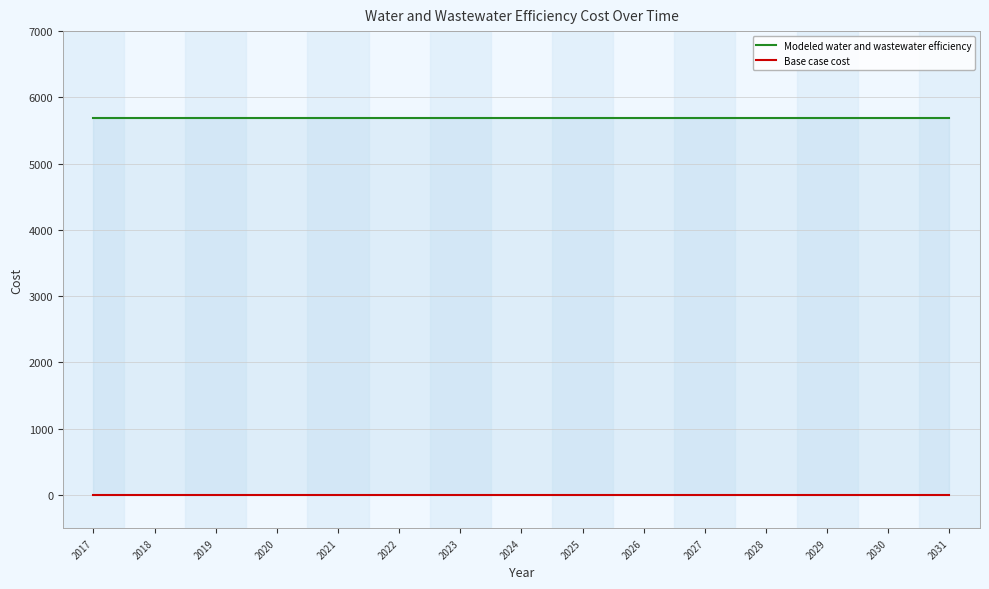

Between 2018 and 2027, which series saw the biggest shift?

Modeled water and wastewater efficiency